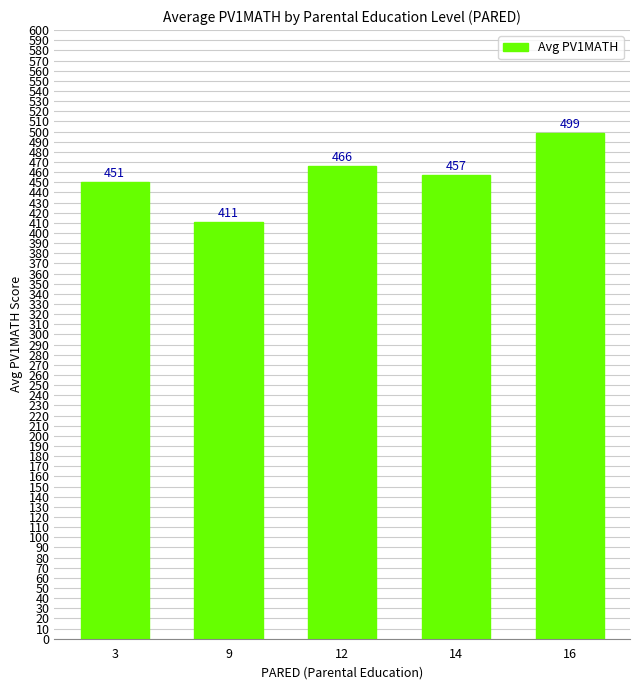

Approximately how many times larger is the value at 12 compared to 3?

1.0